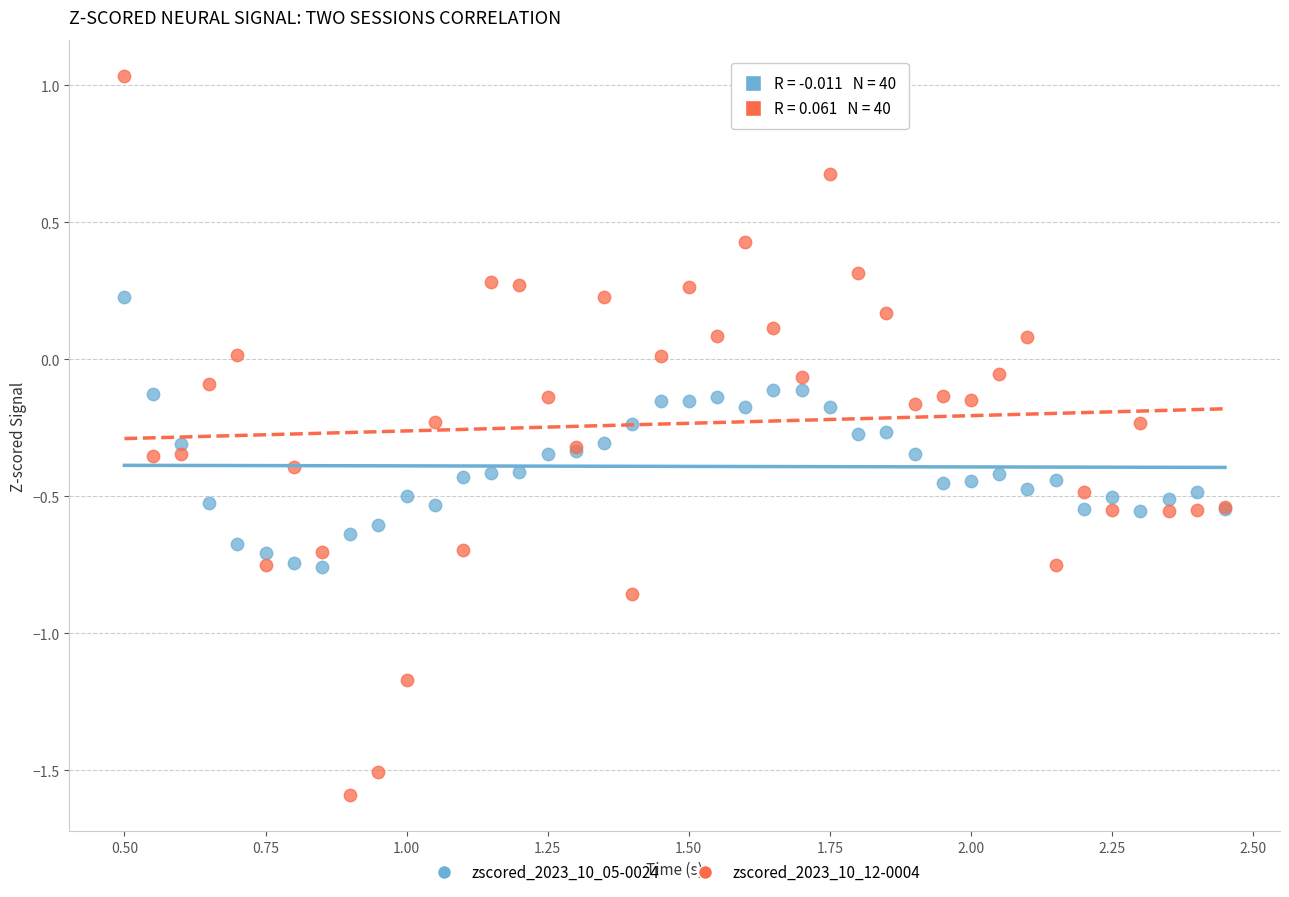

What are all the series names shown in the legend?

zscored_2023_10_05-0024, zscored_2023_10_12-0004